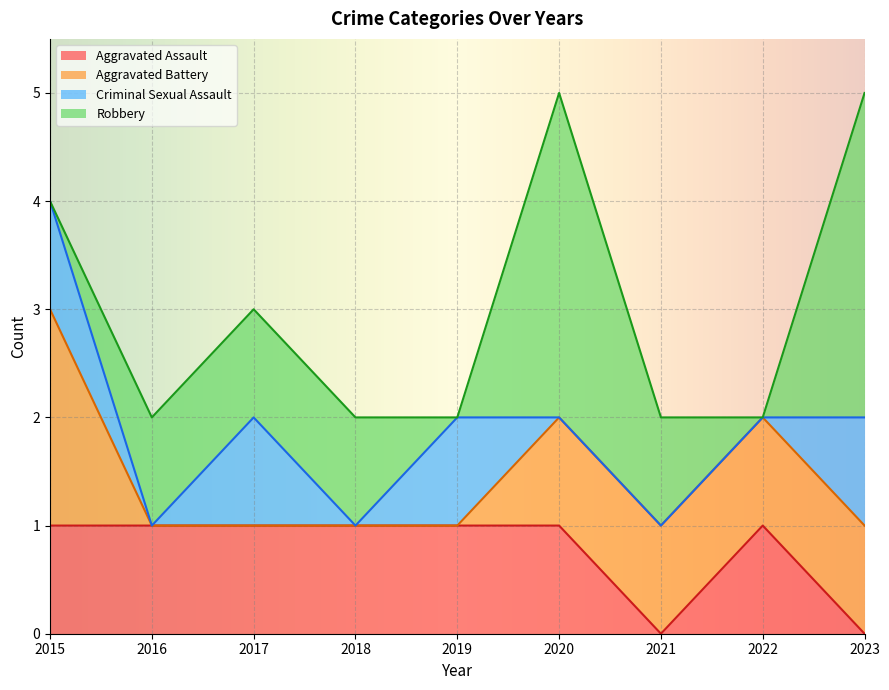

Is it true that Robbery equals 1 at 2023?

False